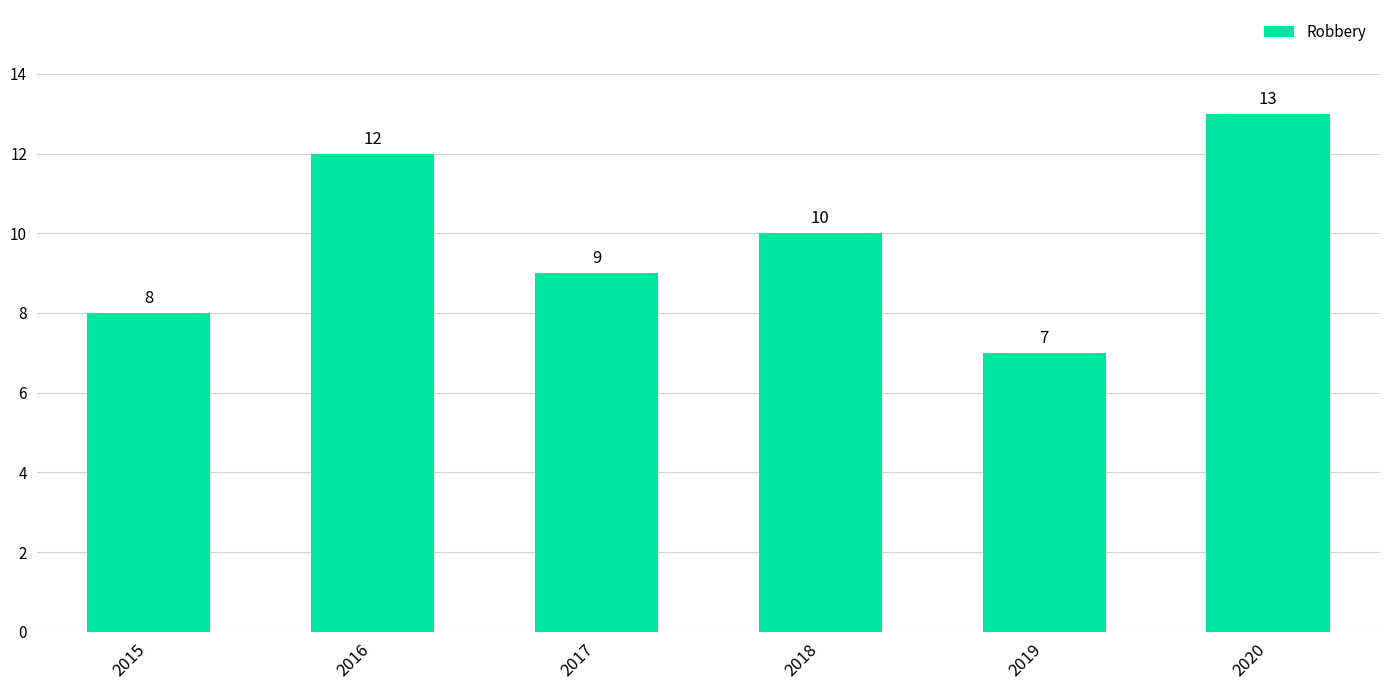

True or false: the data shows 6 at 2015.

False